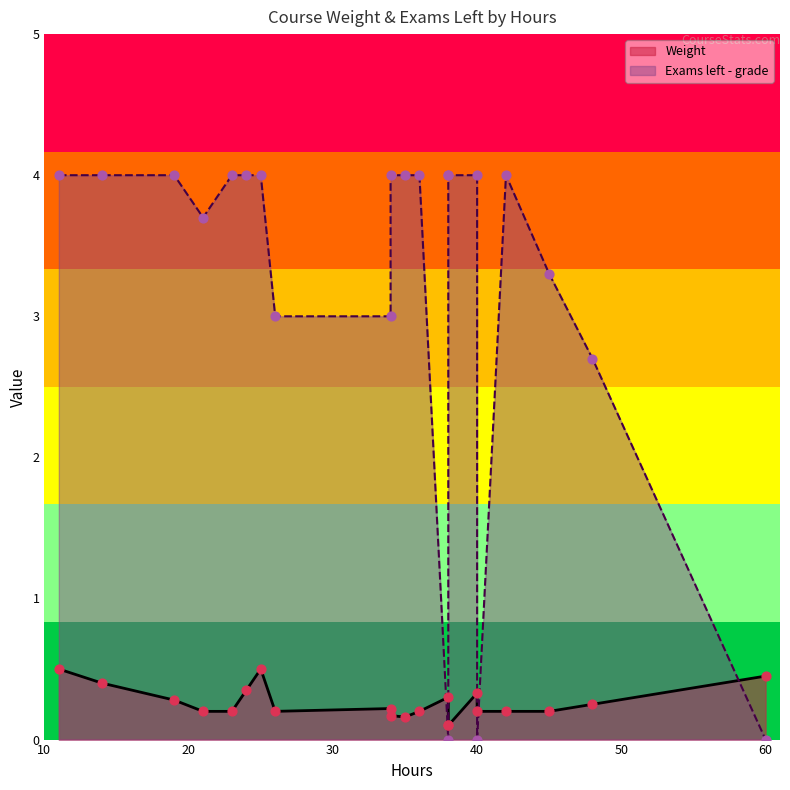

What are all the series names shown in the legend?

Weight, Exams left - grade